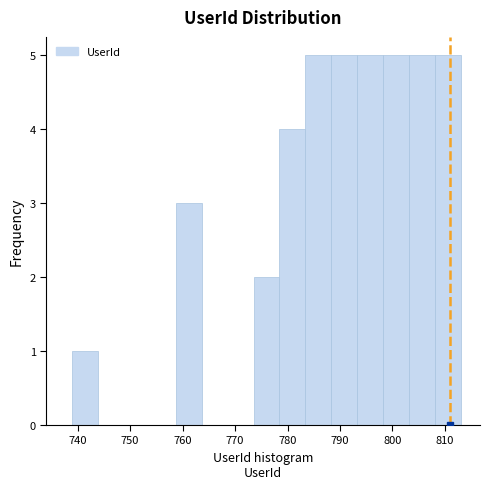

Reading left to right, transcribe this chart: for each bar, give the range it covers on the x-axis and its height. Neither the bar edges nor the heights are printed on the chart, so give them approximately, as read against the axes.

739 to 744: 1
744 to 749: 0
749 to 754: 0
754 to 759: 0
759 to 764: 3
764 to 769: 0
769 to 774: 0
774 to 778: 2
778 to 783: 4
783 to 788: 5
788 to 793: 5
793 to 798: 5
798 to 803: 5
803 to 808: 5
808 to 813: 5